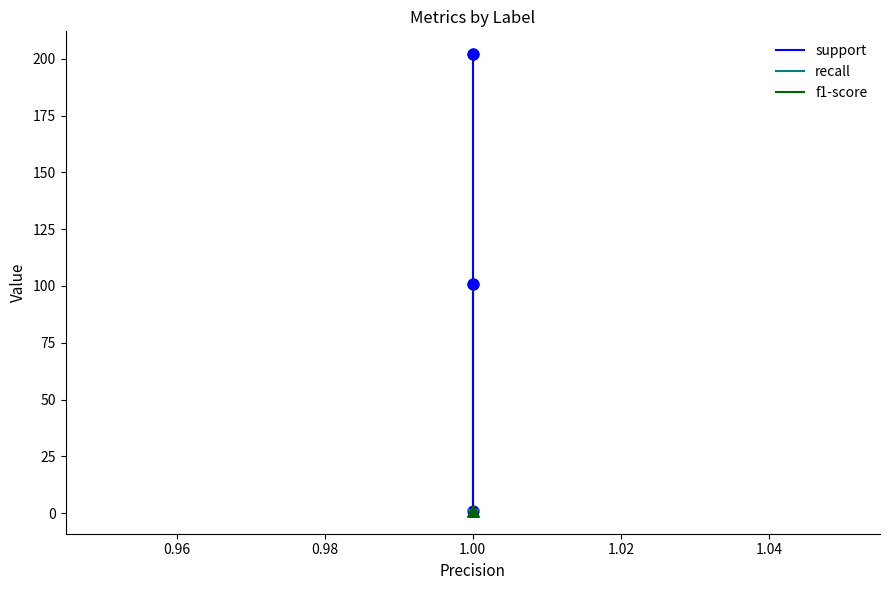

Which series has the largest Y range (max minus min)?

support